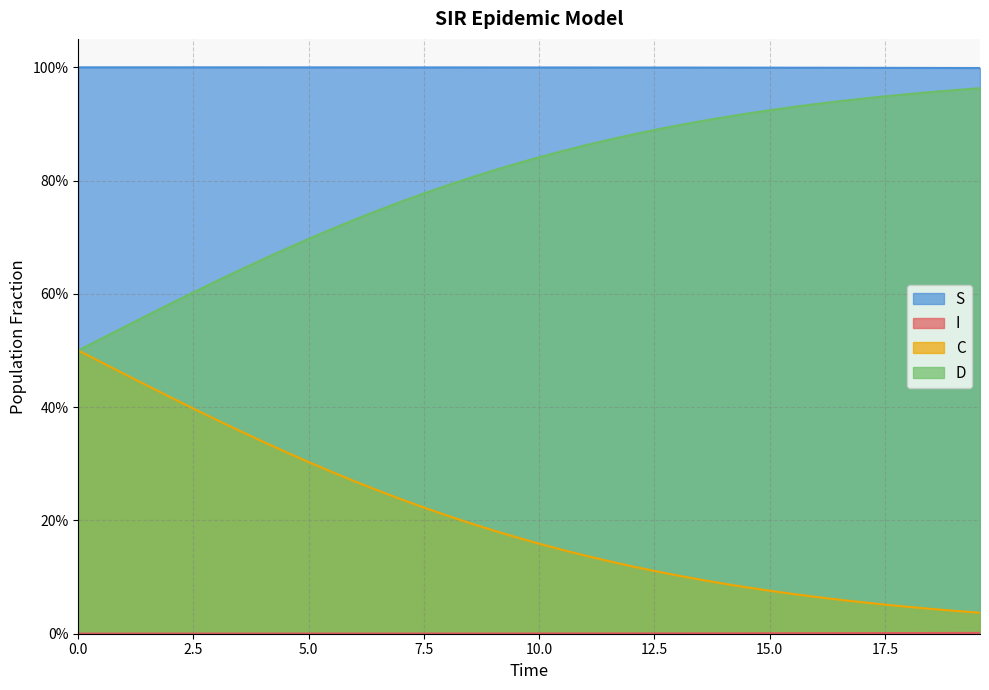

Is the value of C at 10 greater than the value of S at 9?

No